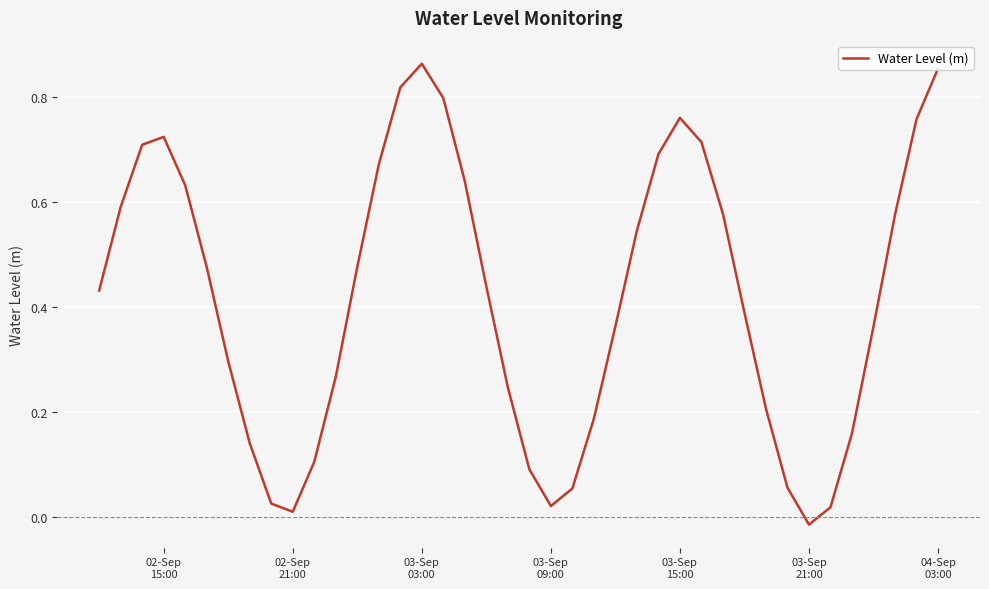

What is the difference between the maximum and second lowest values?

0.9